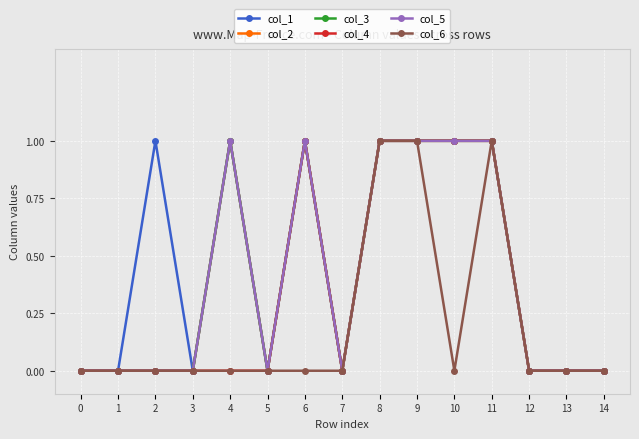

Where is the first local maximum for col_4?

6